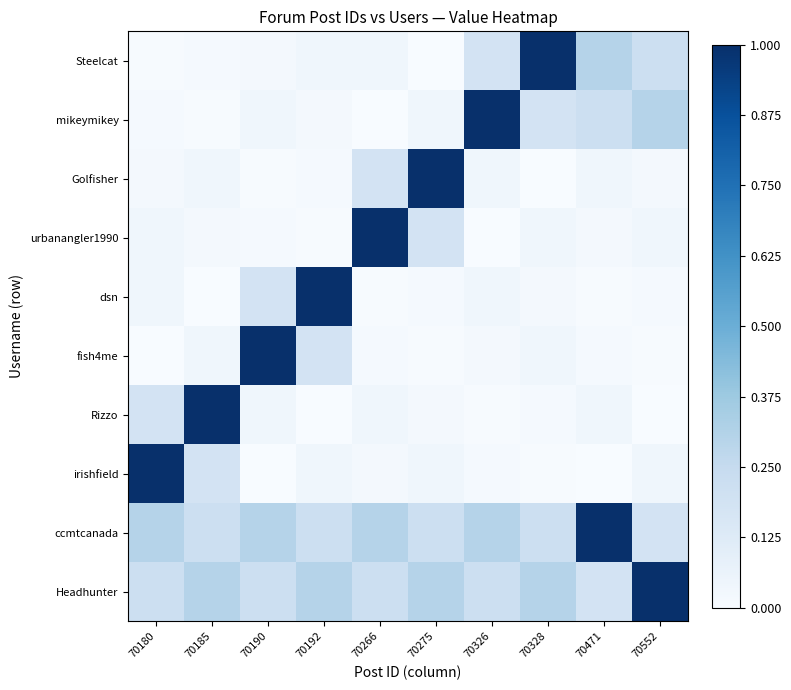

Reading right to left, list all the values displayed in this chart.

Steelcat: 70552=0.2	70471=0.3	70328=1.0	70326=0.2	70275=0.0	70266=0.0	70192=0.0	70190=0.0	70185=0.0	70180=0.0
mikeymikey: 70552=0.3	70471=0.2	70328=0.2	70326=1.0	70275=0.0	70266=0.0	70192=0.0	70190=0.0	70185=0.0	70180=0.0
Golfisher: 70552=0.0	70471=0.0	70328=0.0	70326=0.0	70275=1.0	70266=0.2	70192=0.0	70190=0.0	70185=0.0	70180=0.0
urbanangler1990: 70552=0.0	70471=0.0	70328=0.0	70326=0.0	70275=0.2	70266=1.0	70192=0.0	70190=0.0	70185=0.0	70180=0.0
dsn: 70552=0.0	70471=0.0	70328=0.0	70326=0.0	70275=0.0	70266=0.0	70192=1.0	70190=0.2	70185=0.0	70180=0.0
fish4me: 70552=0.0	70471=0.0	70328=0.0	70326=0.0	70275=0.0	70266=0.0	70192=0.2	70190=1.0	70185=0.0	70180=0.0
Rizzo: 70552=0.0	70471=0.0	70328=0.0	70326=0.0	70275=0.0	70266=0.0	70192=0.0	70190=0.0	70185=1.0	70180=0.2
irishfield: 70552=0.0	70471=0.0	70328=0.0	70326=0.0	70275=0.0	70266=0.0	70192=0.0	70190=0.0	70185=0.2	70180=1.0
ccmtcanada: 70552=0.2	70471=1.0	70328=0.2	70326=0.3	70275=0.2	70266=0.3	70192=0.2	70190=0.3	70185=0.2	70180=0.3
Headhunter: 70552=1.0	70471=0.2	70328=0.3	70326=0.2	70275=0.3	70266=0.2	70192=0.3	70190=0.2	70185=0.3	70180=0.2